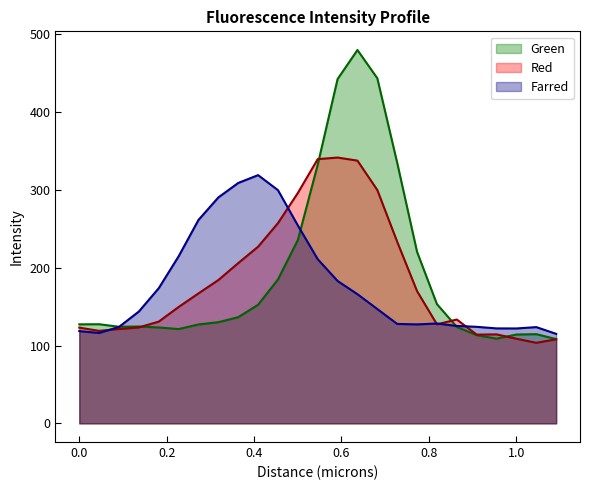

Which has a higher value, 0.09095 or 0.68212?

0.68212